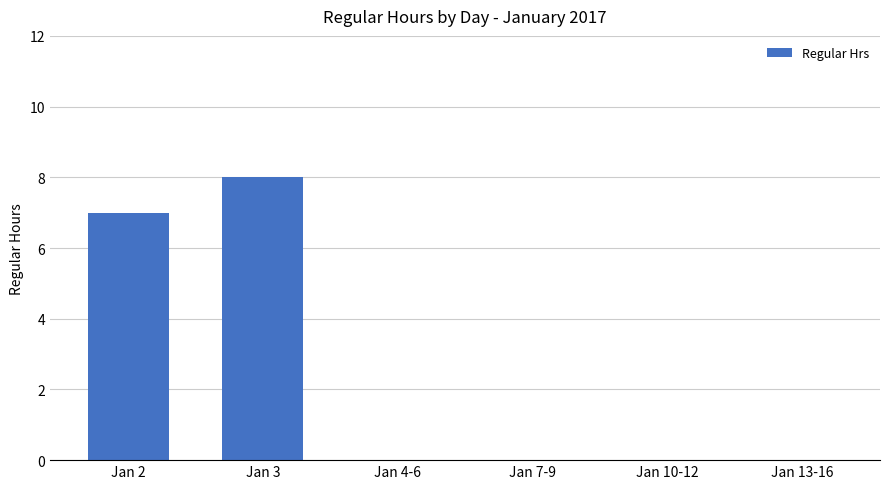

Which category has the highest value across all series?

Jan 3